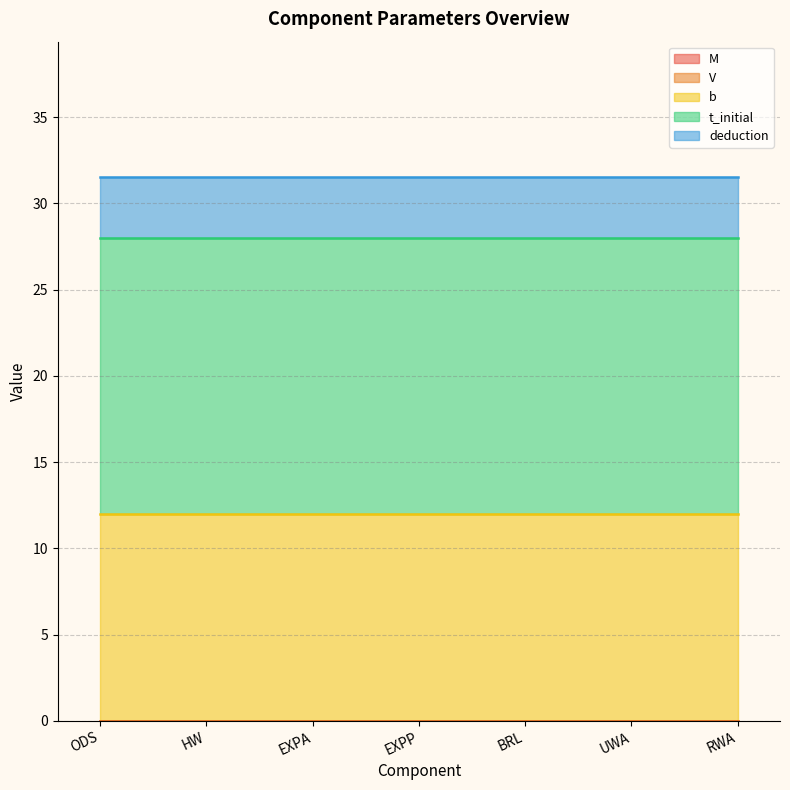

What are all the series names shown in the legend?

M, V, b, t_initial, deduction